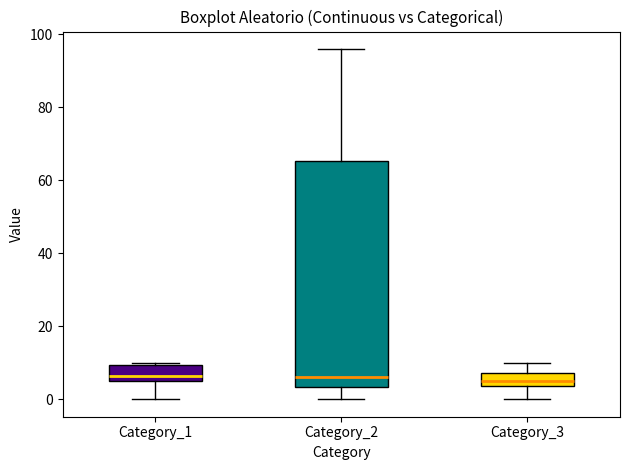

Reading left to right, read every box against the y-axis: the position of its median line, the range the box covers, and the ends of its whiskers. The values are not printed on the chart, so give them approximately, as read against the axis.

Category_1: median 6 (inside the box), box 6 to 10, whiskers 0 to 10 (just above the box's upper edge)
Category_2: median 6, box 4 to 66, whiskers 0 to 96
Category_3: median 6, box 4 to 8, whiskers 0 to 10